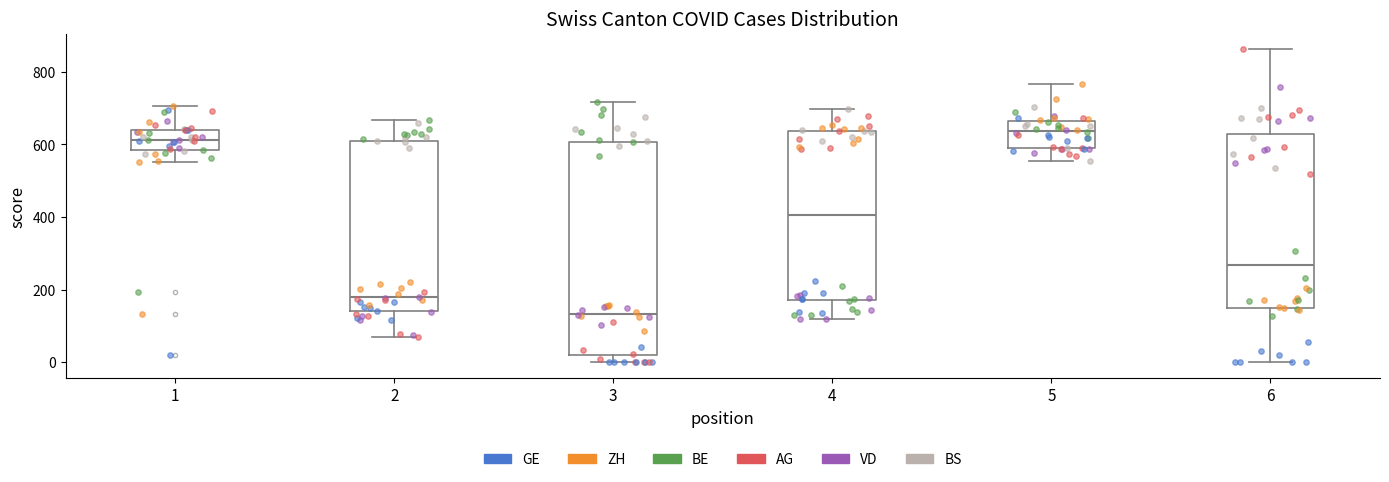

Reading left to right, read every box against the y-axis: the position of its median line, the range the box covers, and the ends of its whiskers. The values are not printed on the chart, so give them approximately, as read against the axis.

1: median 620, box 580 to 640, whiskers 560 to 700
2: median 180, box 140 to 600, whiskers 60 to 660
3: median 140, box 20 to 600, whiskers 0 to 720
4: median 400, box 180 to 640, whiskers 120 to 700
5: median 640, box 600 to 660, whiskers 560 to 760
6: median 260, box 140 to 620, whiskers 0 to 860